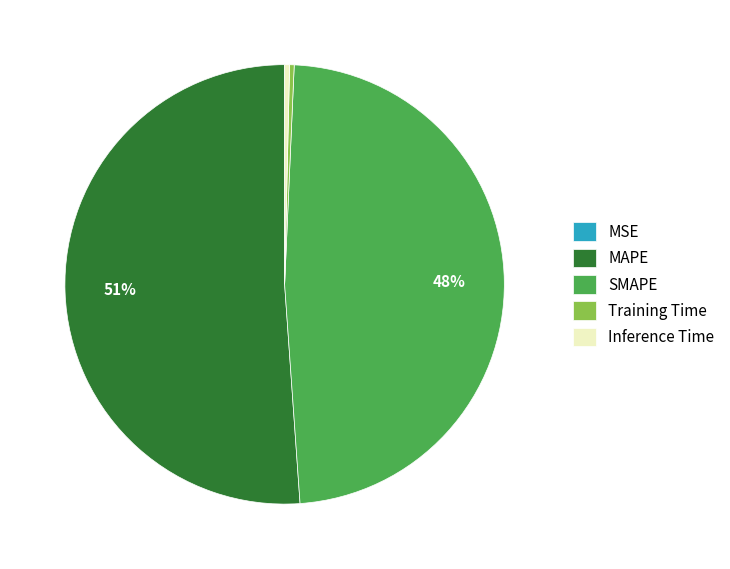

True or false: Inference Time accounts for 6% of the total.

False